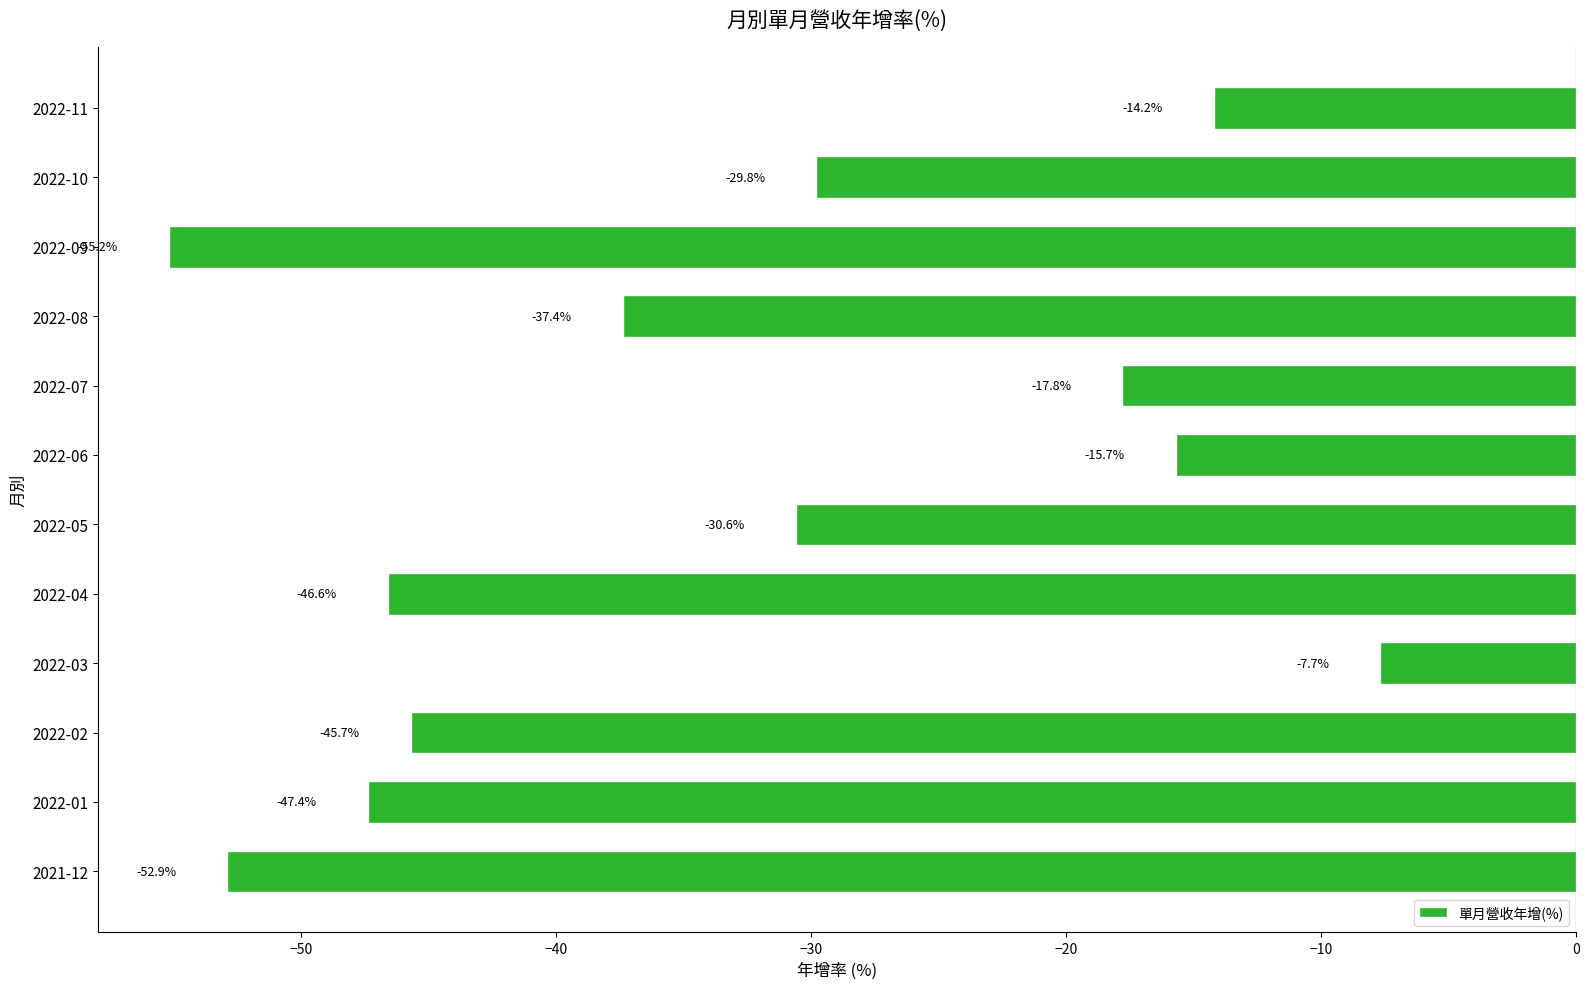

What is the average value?

-33.4